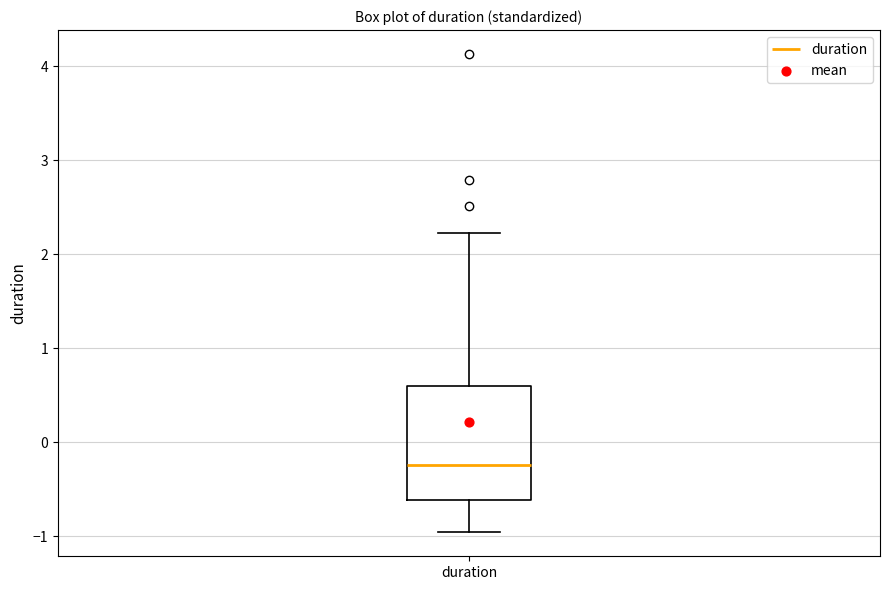

Read this box plot against the y-axis: the position of the median line, the range covered by the box, and the ends of both whiskers. The values are not printed on the chart, so give them approximately, as read against the axis.

median -0.2, box -0.6 to 0.6, whiskers -1.0 to 2.2